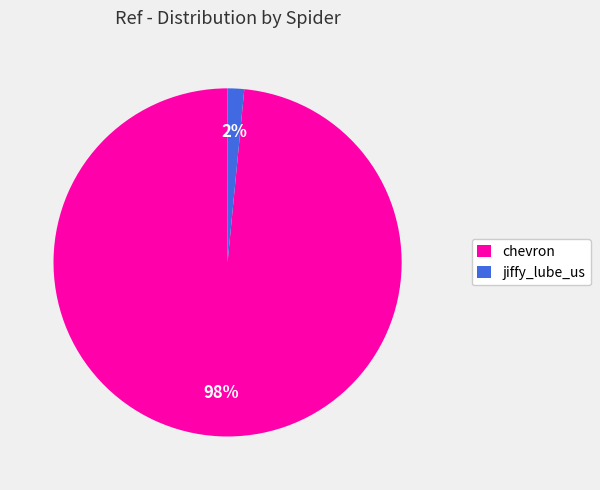

To the nearest percent, what percentage of the pie is chevron?

98%